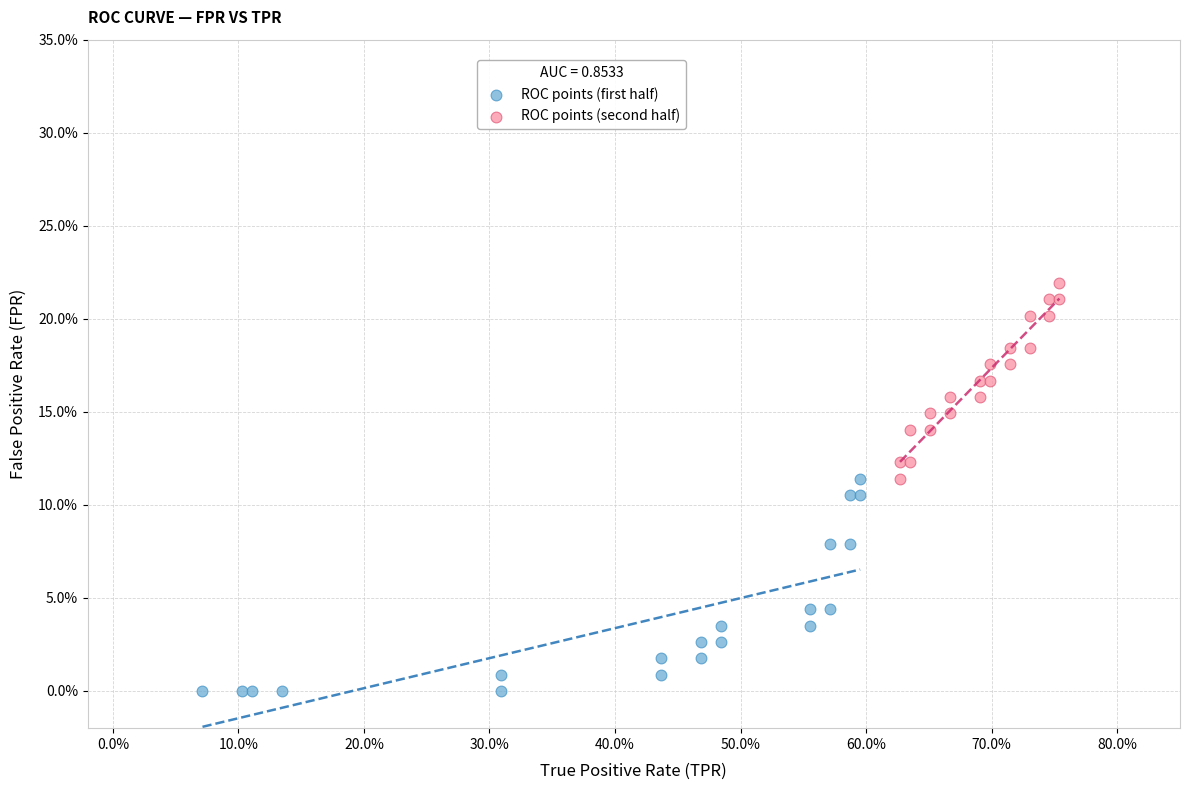

Which series has the largest Y range (max minus min)?

ROC points (first half)